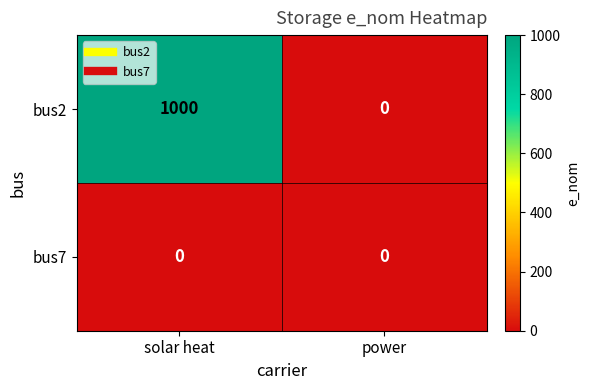

Reading left to right, list all the values displayed in this chart.

bus2: 1000	0
bus7: 0	0